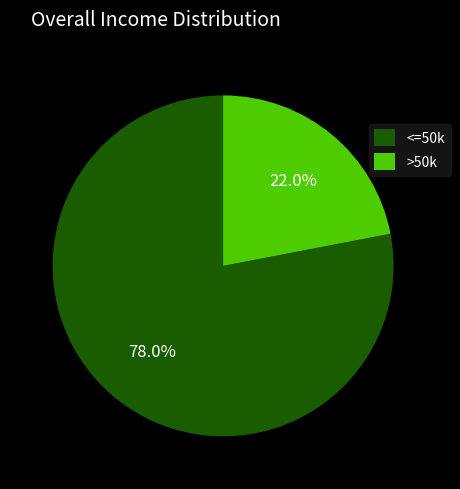

Rank the categories by value from highest to lowest.

<=50k, >50k